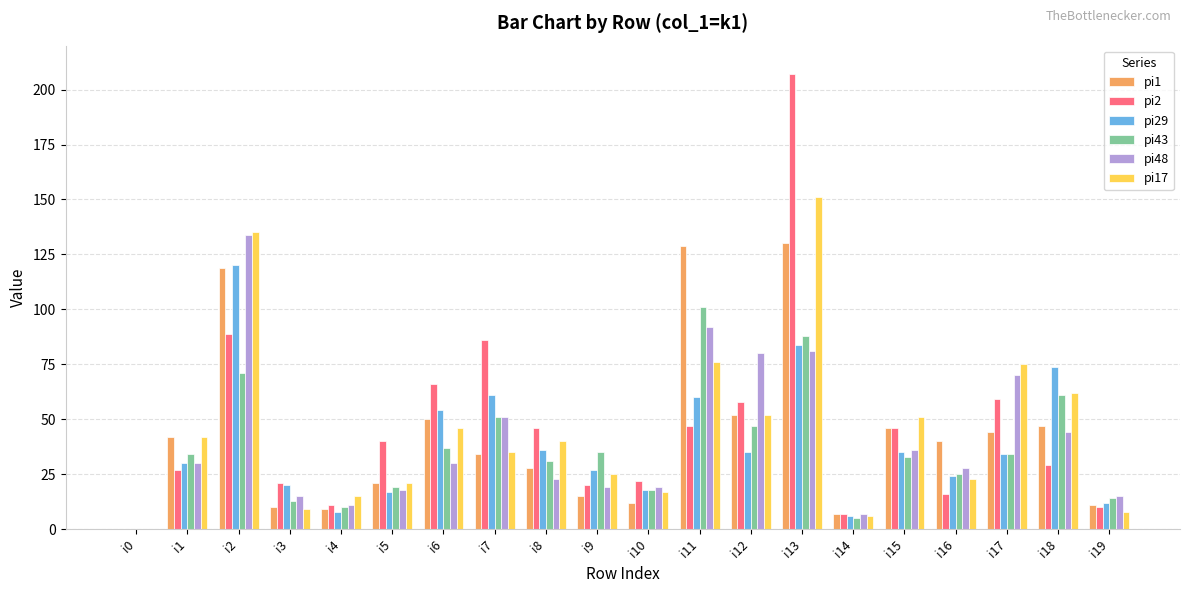

How many positive values does the pi29 series have?

19